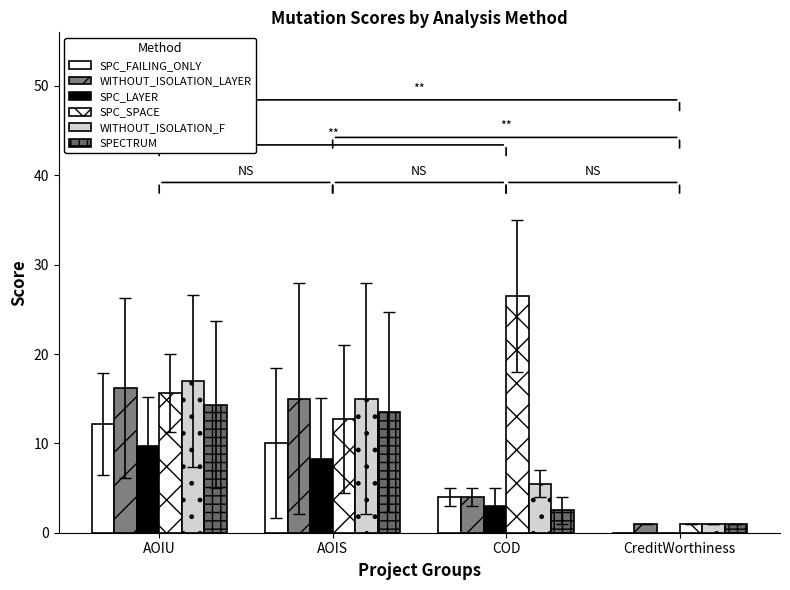

At which label does SPC_SPACE first exceed 15?

AOIU